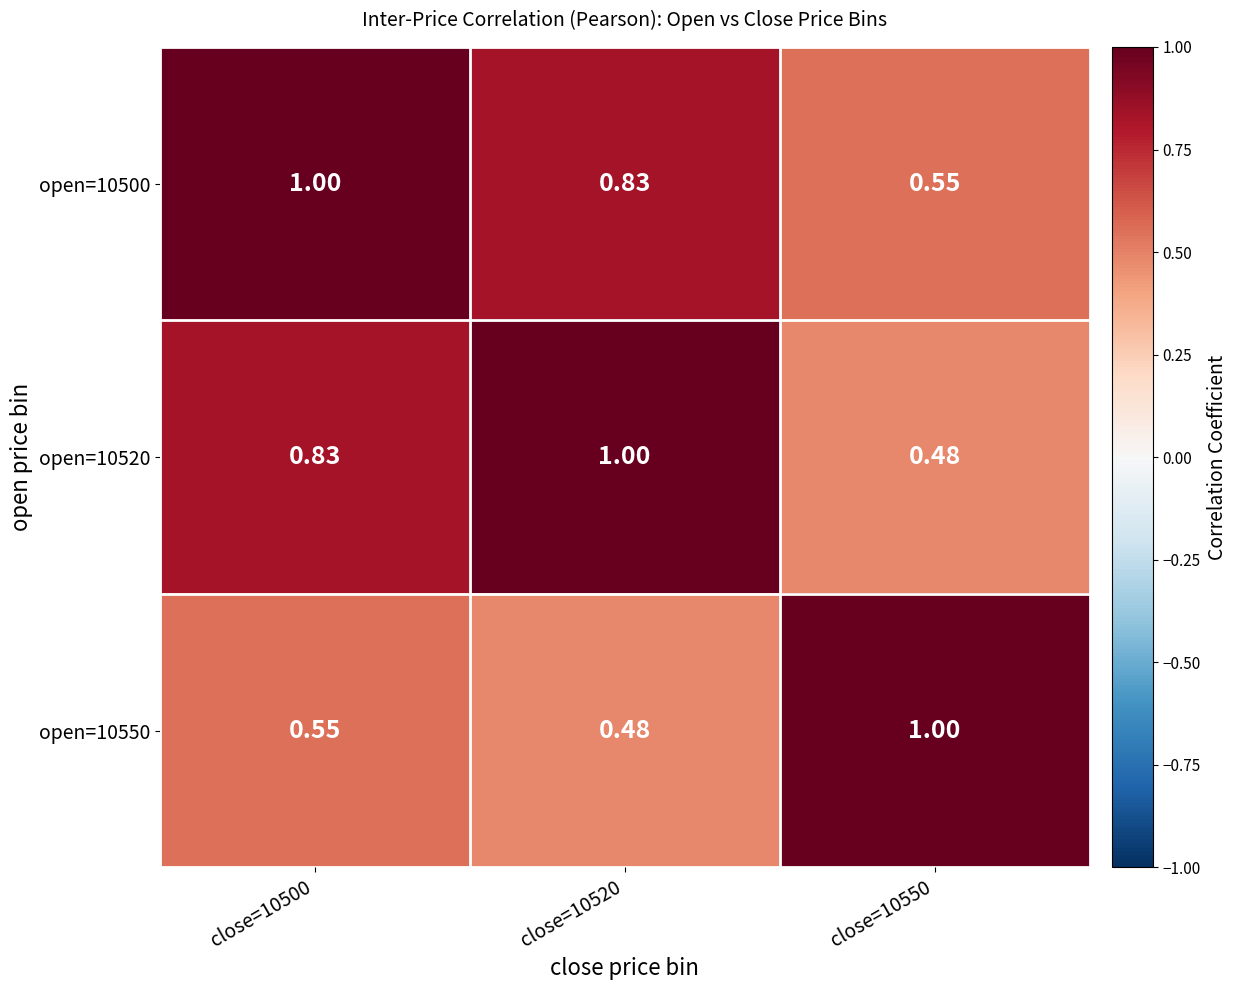

Is the value of open=10500 at close=10550 greater than the value of open=10520 at close=10500?

No